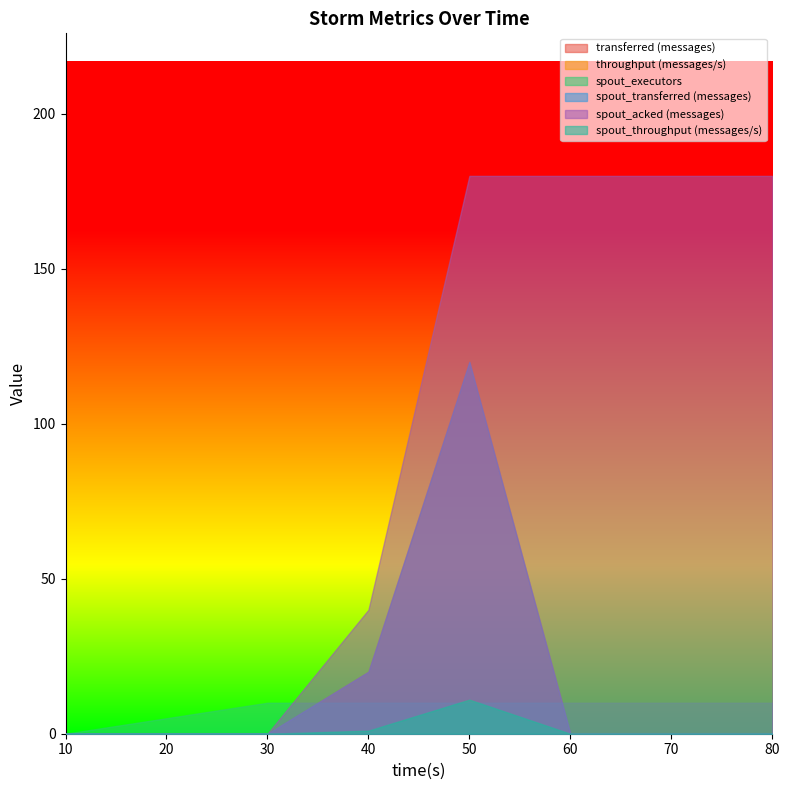

Which has a higher value, 10 or 70?

10